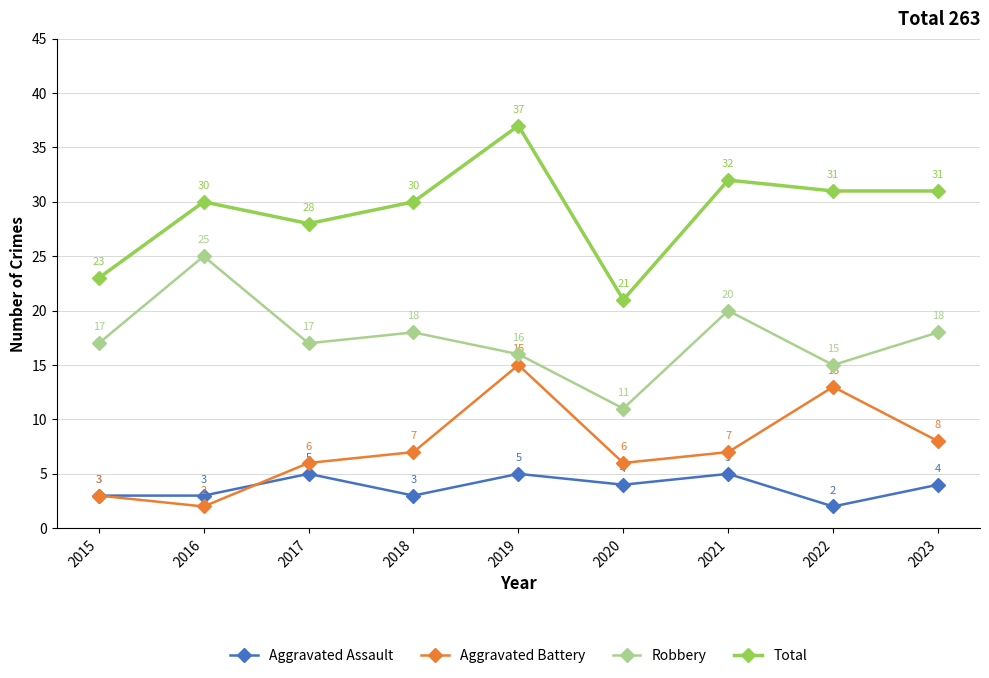

Is it true that Aggravated Battery equals 13 at 2022?

True